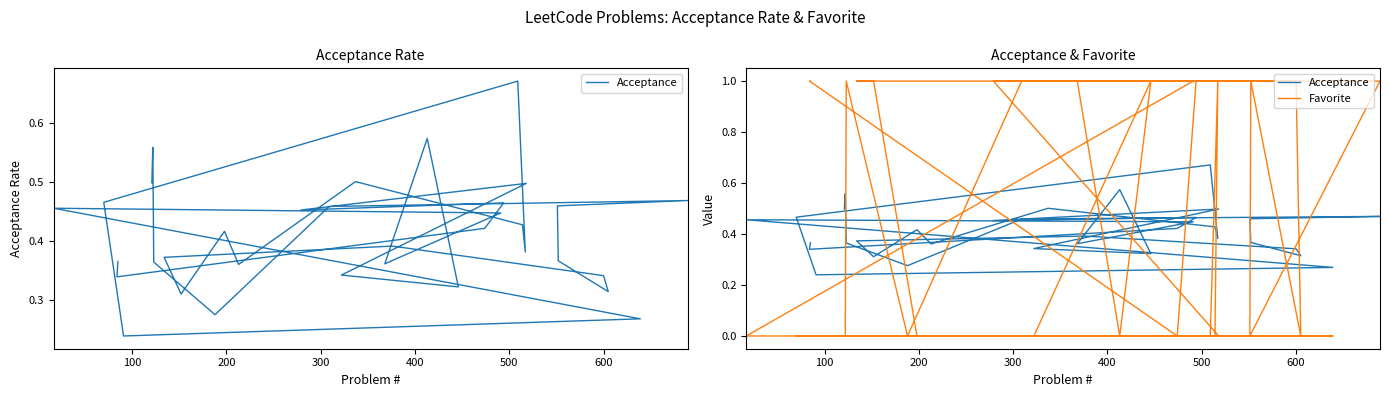

Count the number of data series in this chart.

2